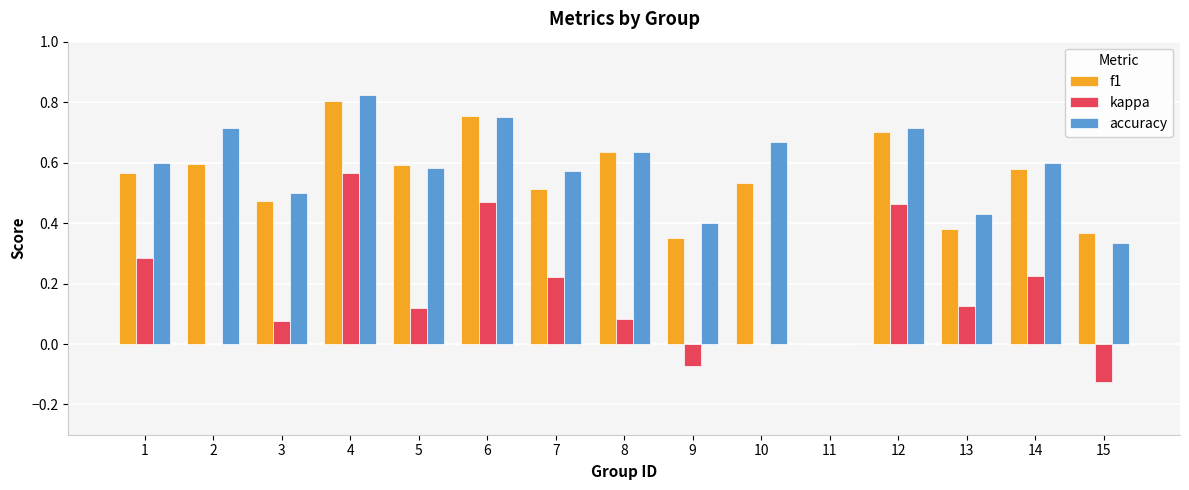

The f1 series shows 0.6 at 15. True or false?

False